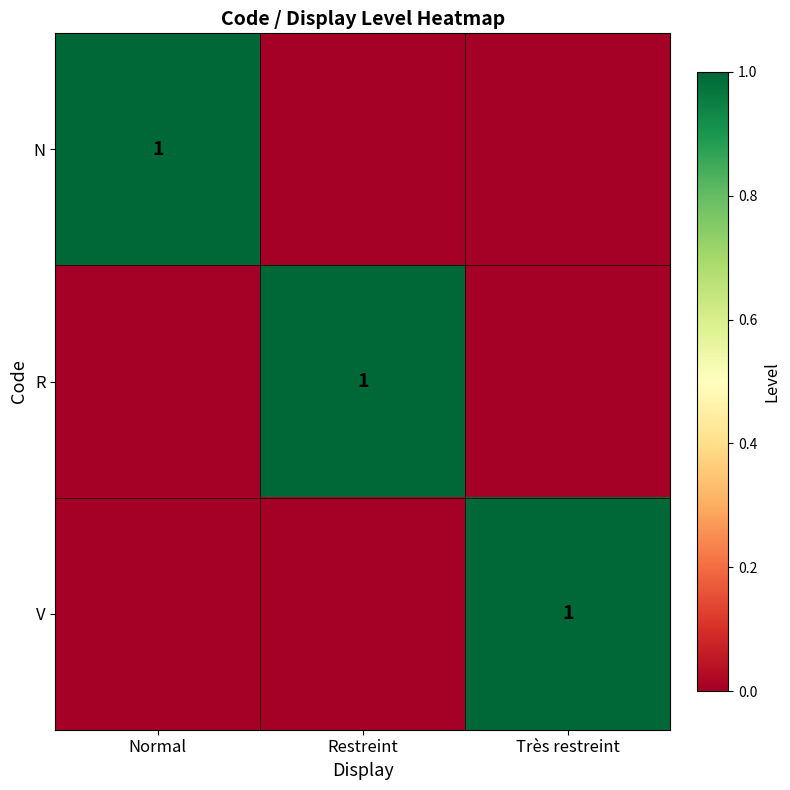

Which category has the highest value in the V series?

Très restreint